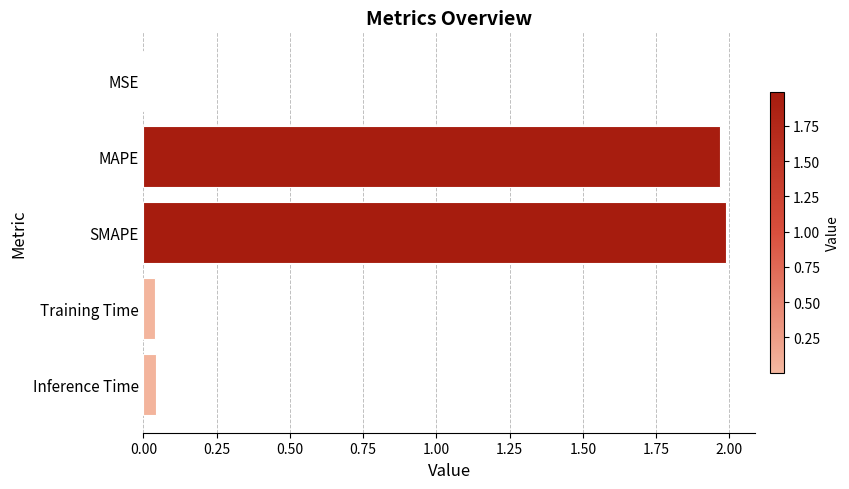

True or false: the data shows 2.0 at MAPE.

True